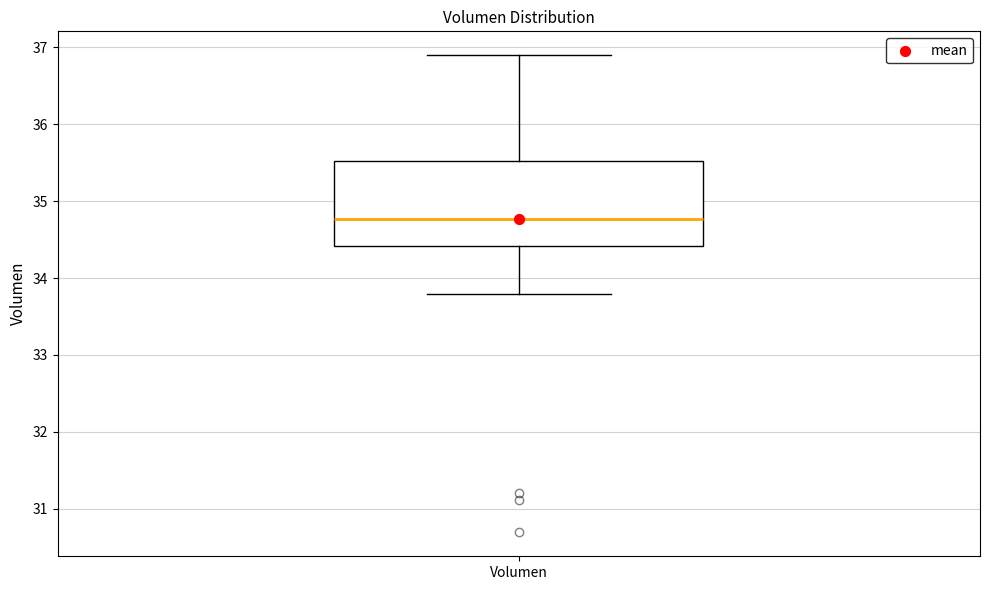

Transcribe this box plot: give where the median line is, the range the box spans, and where the two whiskers end, as read against the y-axis. The values are not printed on the chart, so give them approximately, as read against the axis.

median 34.8, box 34.4 to 35.5, whiskers 33.8 to 36.9